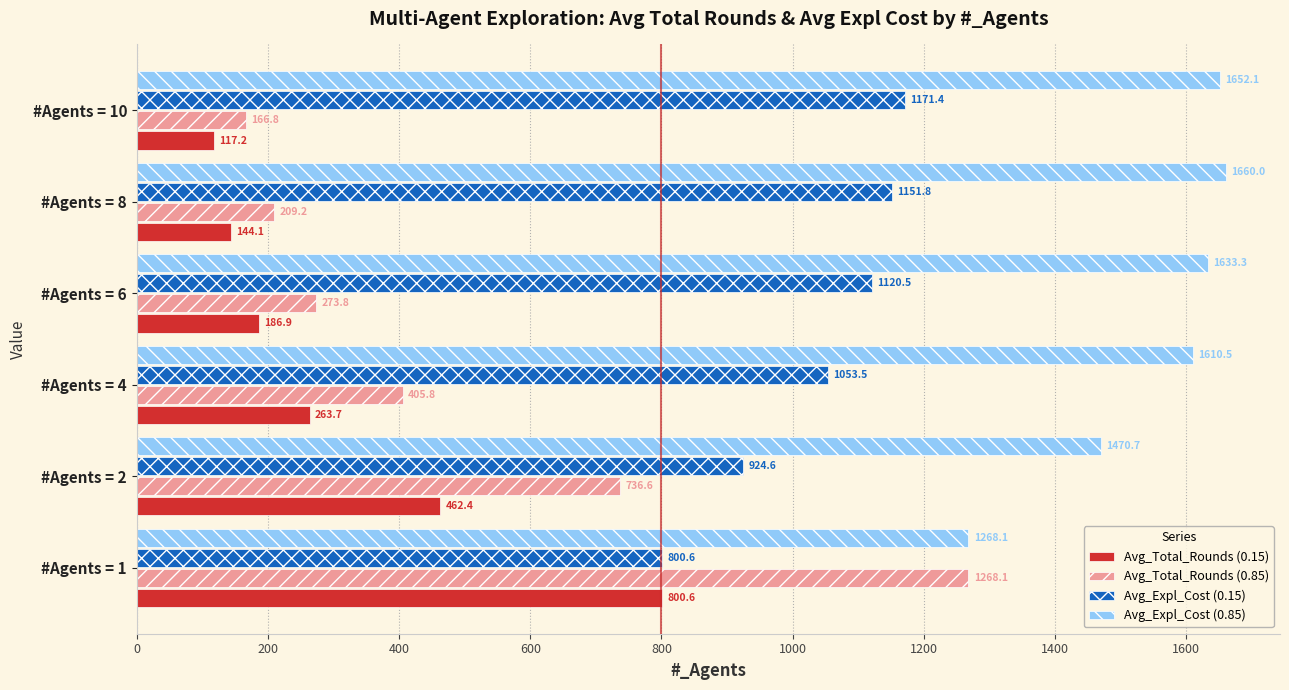

How many series are shown in this chart?

4